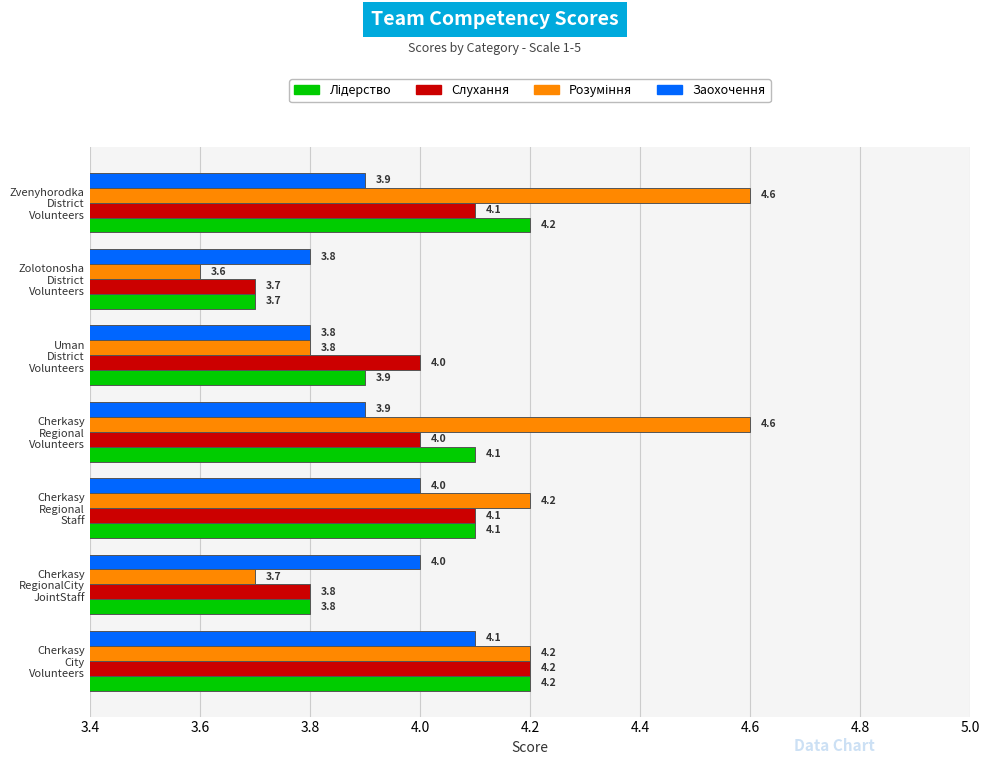

What is the lowest value of the Слухання series?

3.7